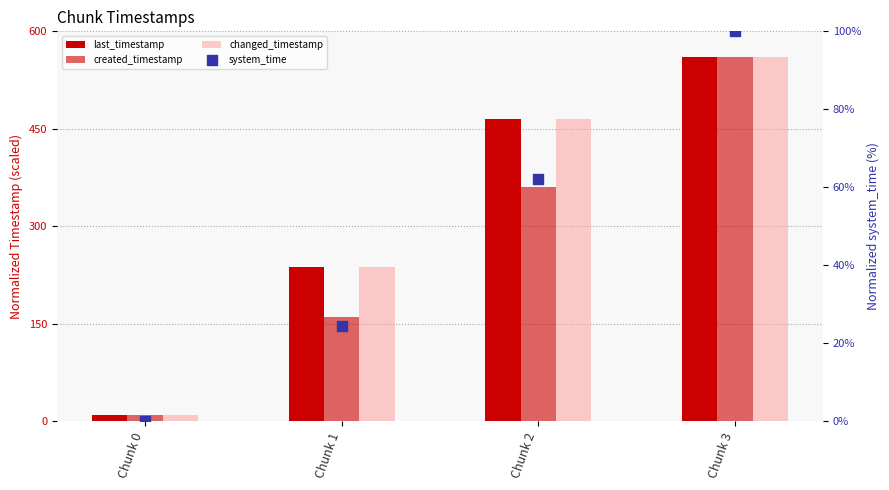

What are all the series names shown in the legend?

last_timestamp, created_timestamp, changed_timestamp, system_time